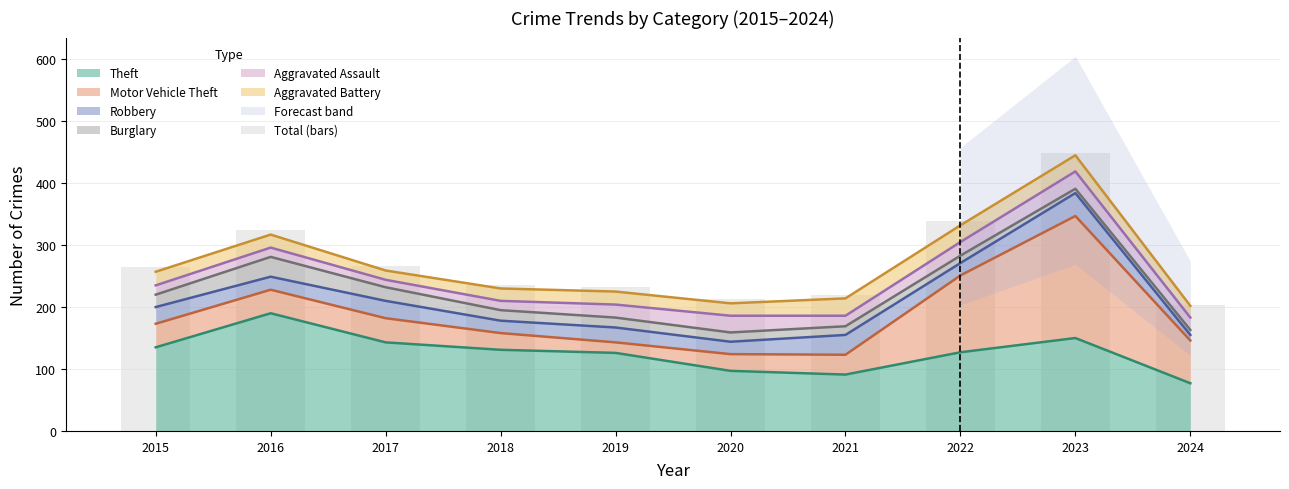

Which has a higher value, 2021 or 2020?

2021